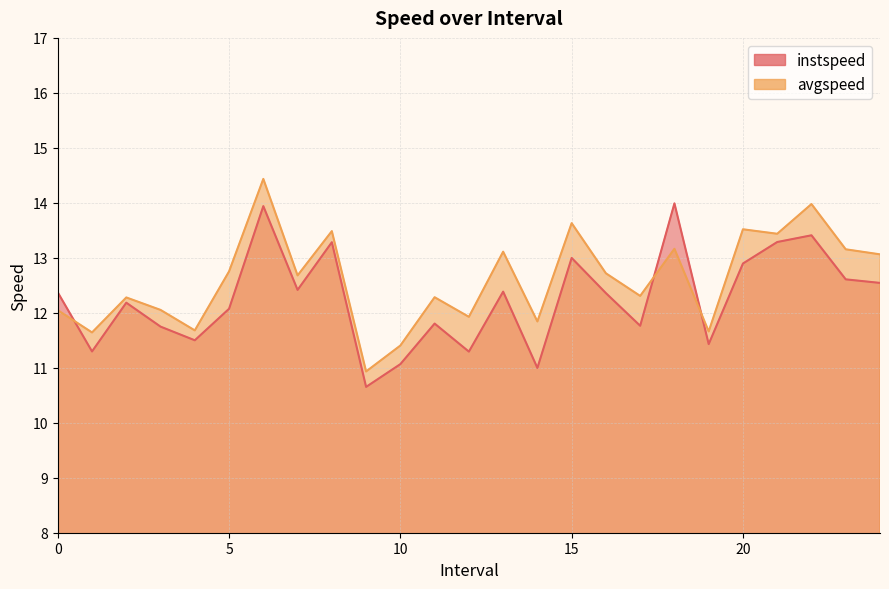

Which series ends up on top after the final intersection of avgspeed and instspeed?

avgspeed